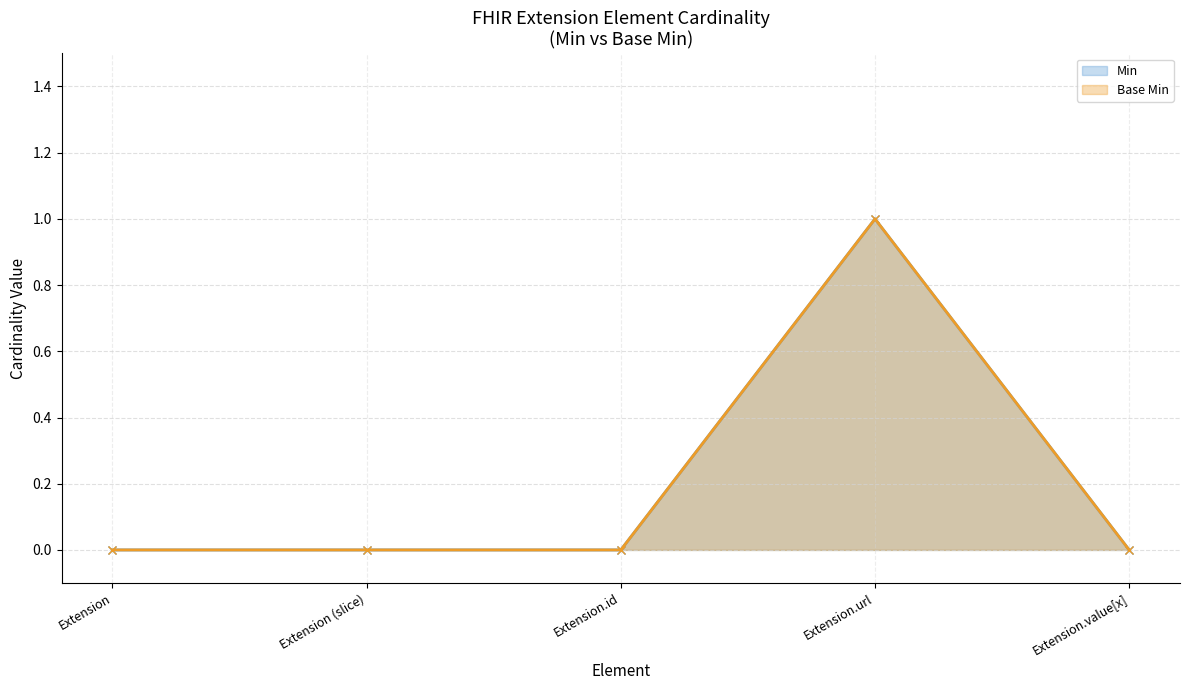

Reading left to right, transcribe all the data shown in this chart.

Min: Extension=0	Extension (slice)=0	Extension.id=0	Extension.url=1	Extension.value[x]=0
Base Min: Extension=0	Extension (slice)=0	Extension.id=0	Extension.url=1	Extension.value[x]=0